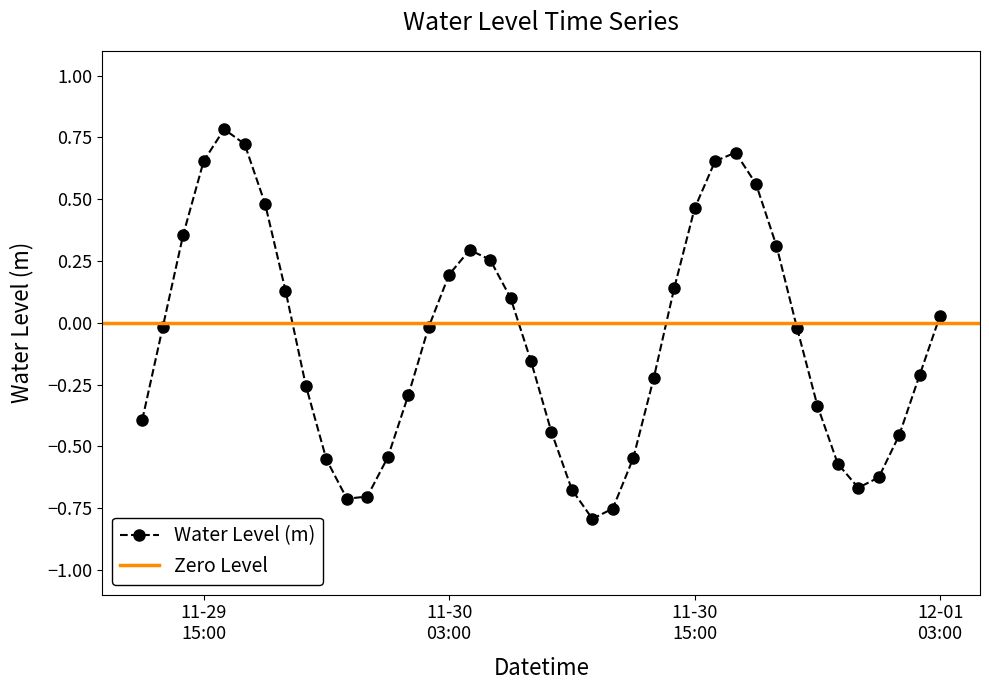

What is the difference between the values at 2023-11-30 12:00:00 and 2023-11-29 17:00:00?

1.3